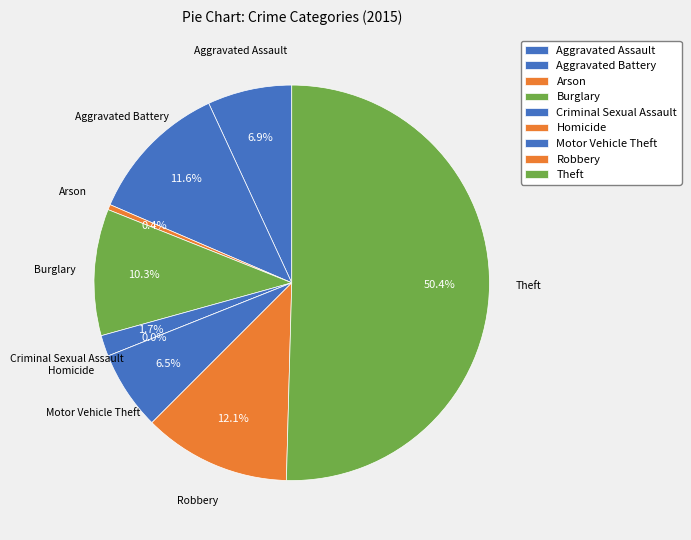

True or false: Arson accounts for 15% of the total.

False